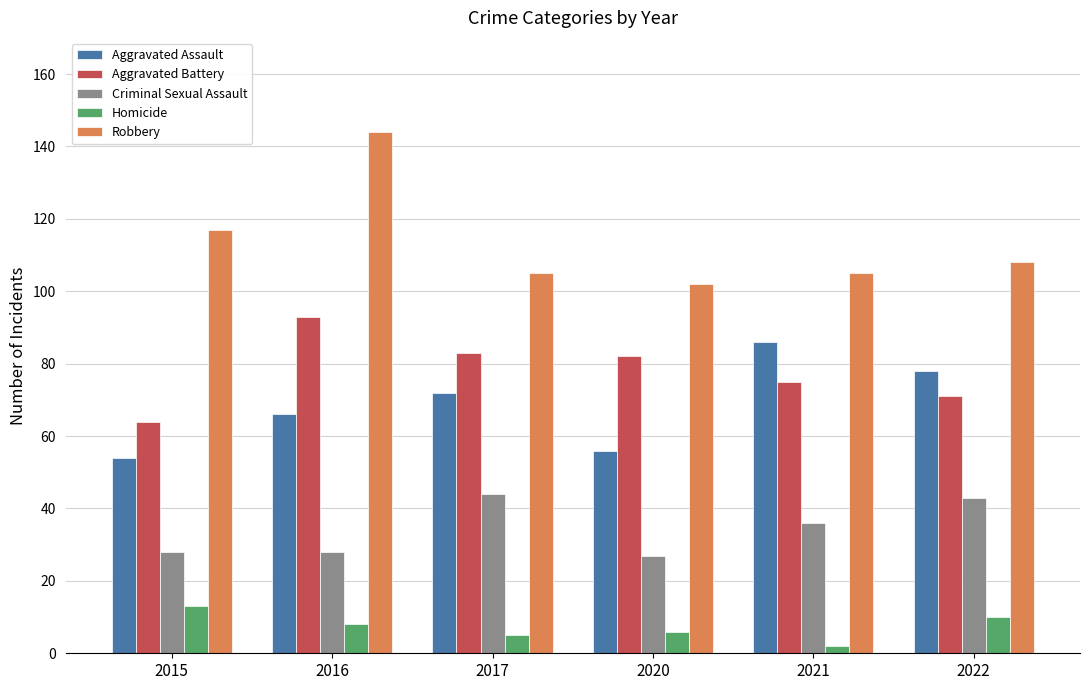

Does the chart contain any negative values?

No